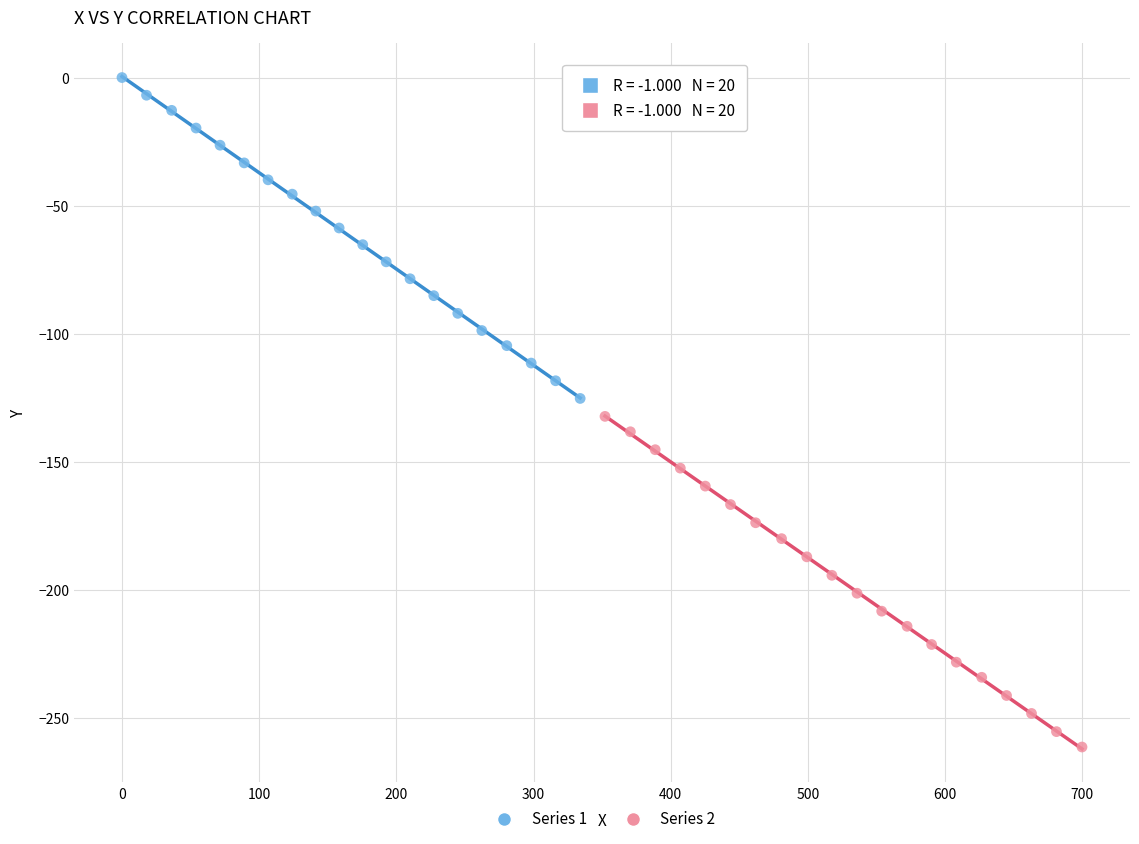

Which series reaches the minimum Y coordinate?

Series 2